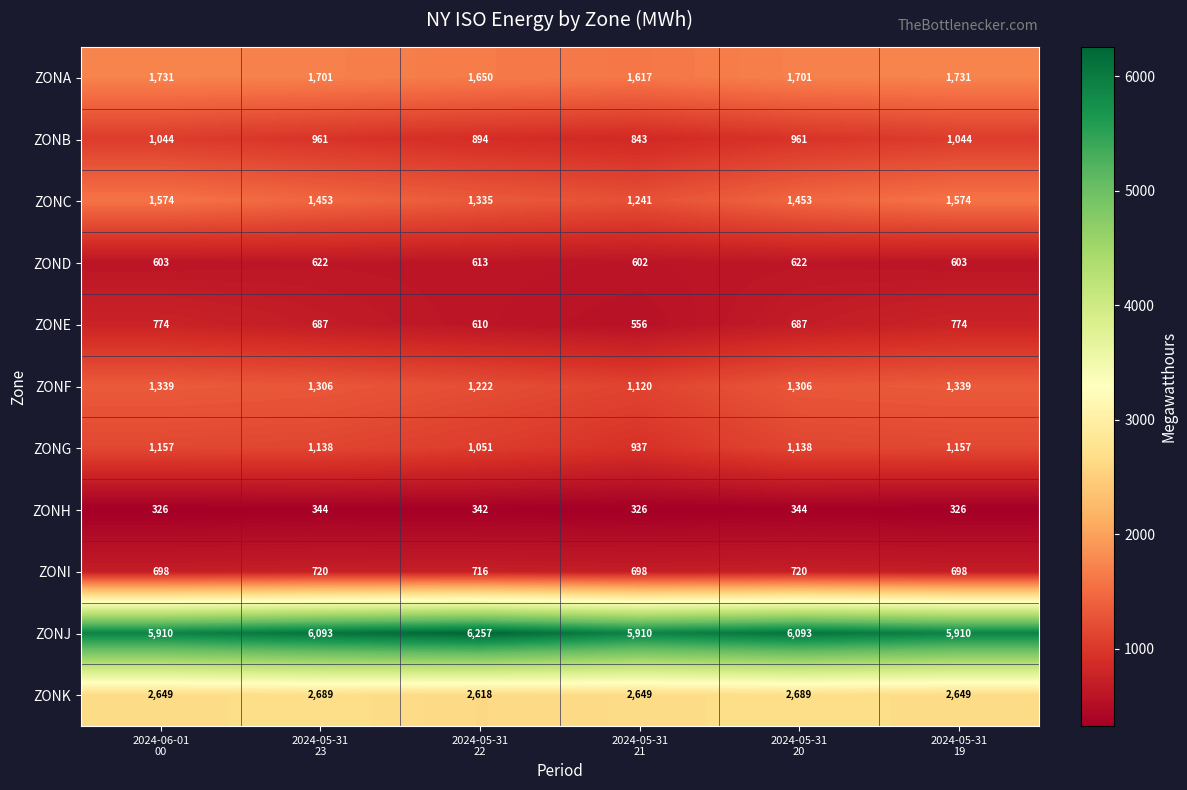

How many ZONK values are between 2649 and 2689?

5